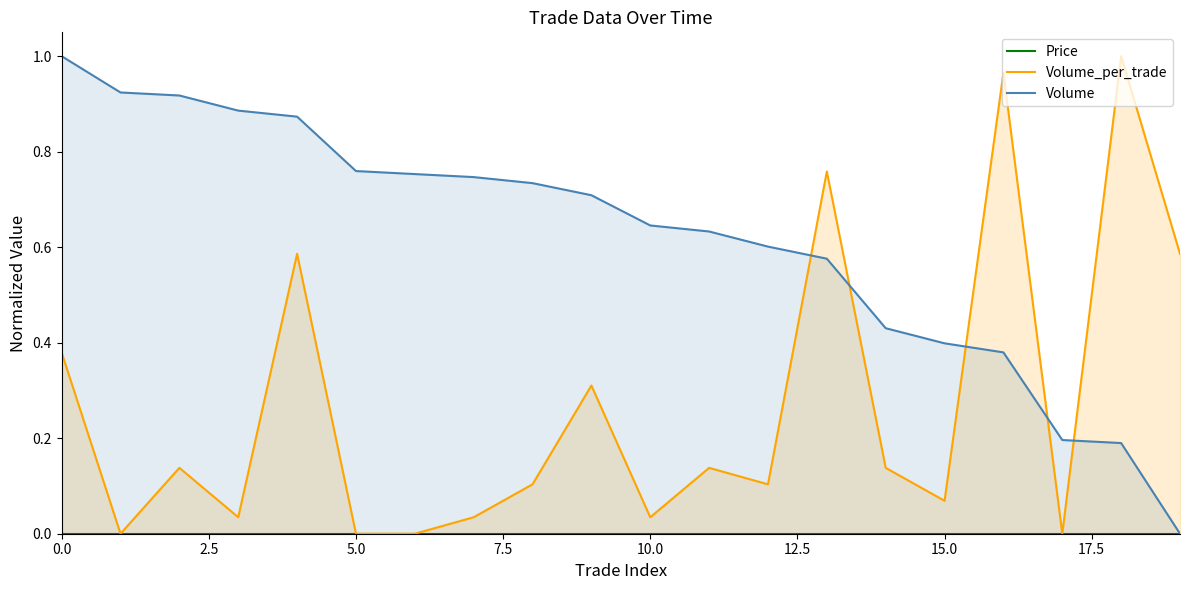

Between which two adjacent categories do Volume_per_trade and Volume first intersect?

12 and 13